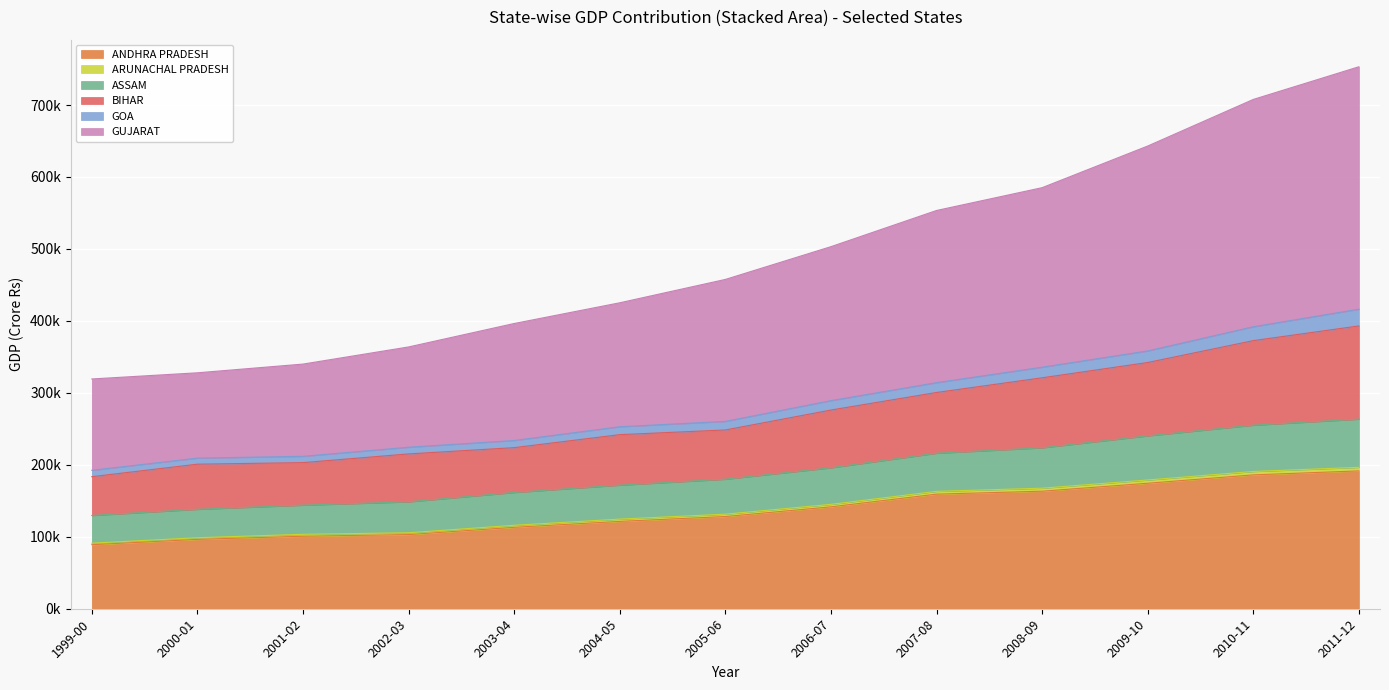

How many data points does each series have?

13